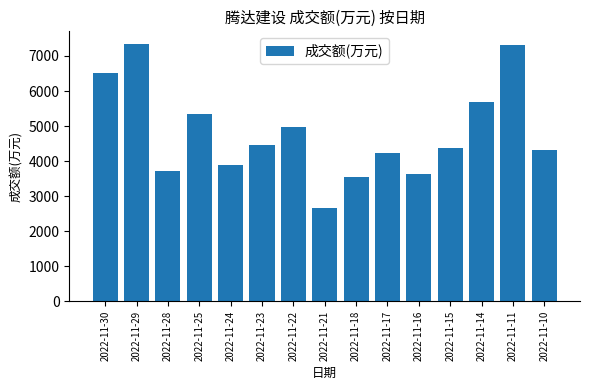

Is it true that the value at 2022-11-10 is 1617?

False